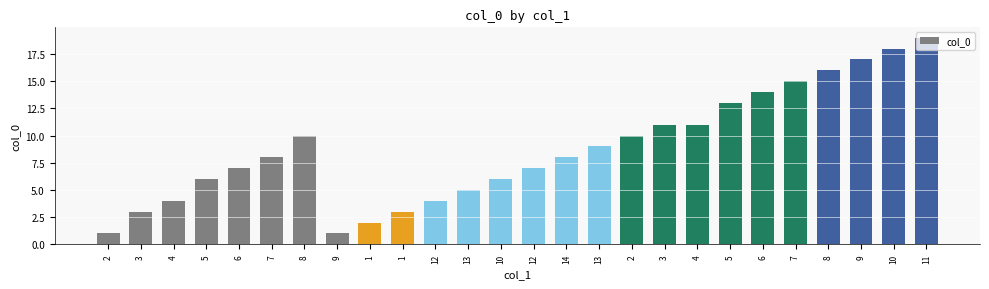

Where is the data nearest to the value 10?

8